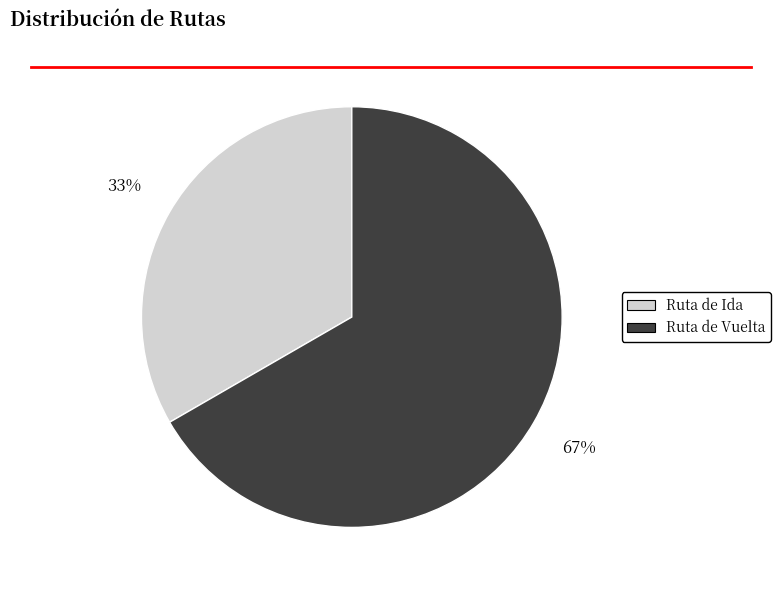

Rank the categories by value from lowest to highest.

Ruta de Ida, Ruta de Vuelta